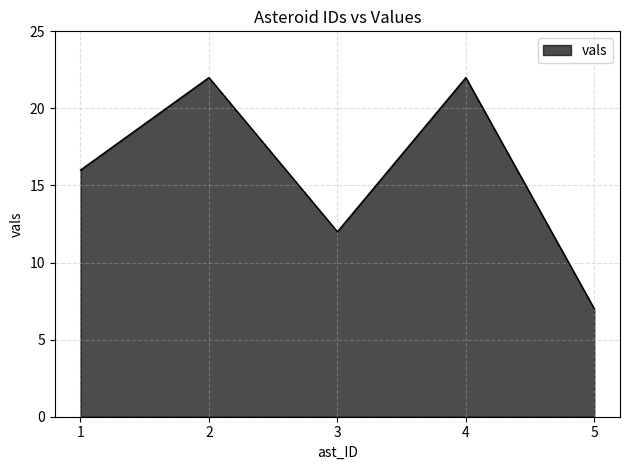

How many interior local valleys (lower than both neighbors) does the data have?

1